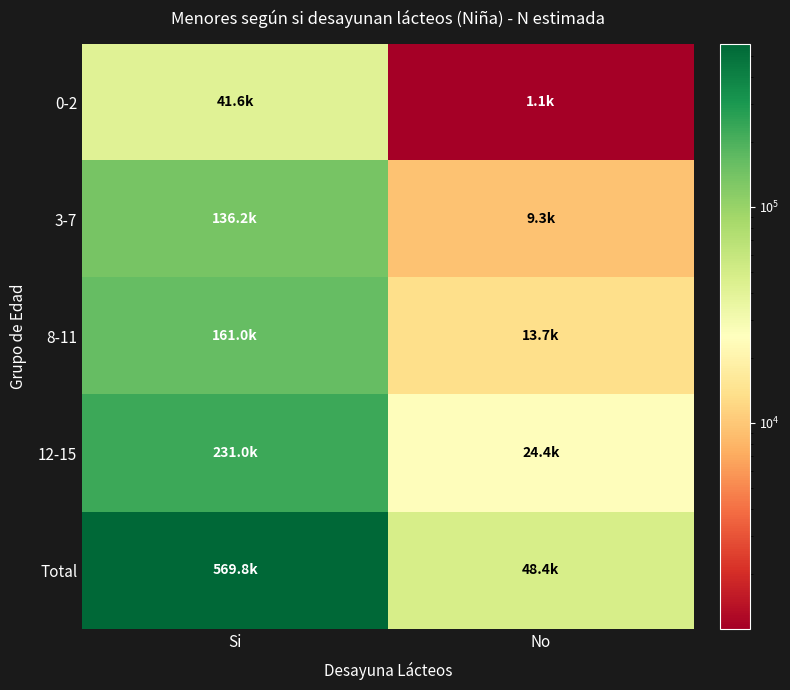

Reading right to left, list all the values displayed in this chart.

0-2: No=1108	Si=41573
3-7: No=9276	Si=136242
8-11: No=13655	Si=161017
12-15: No=24365	Si=230972
Total: No=48405	Si=569803